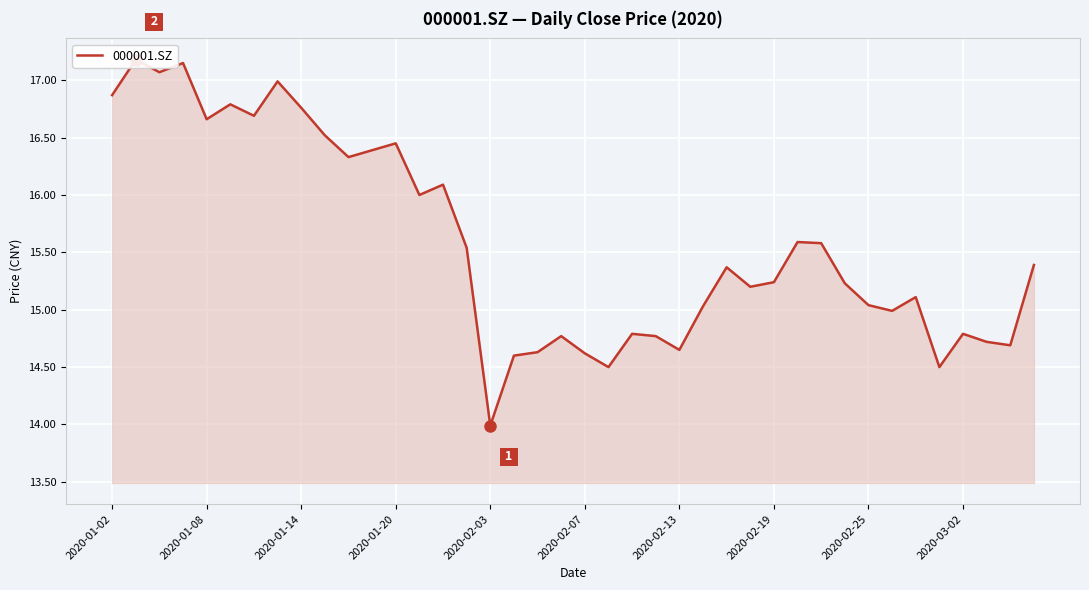

What is the difference between the maximum and minimum values?

3.2